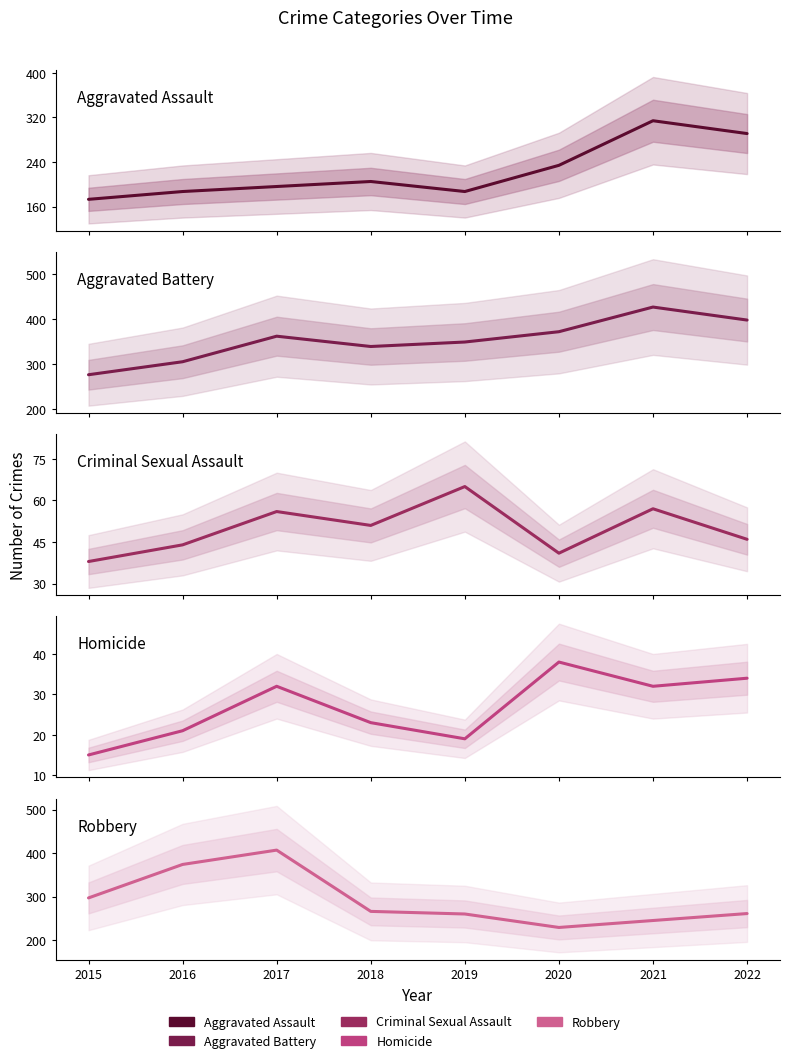

Where is the first local minimum for Homicide?

2019